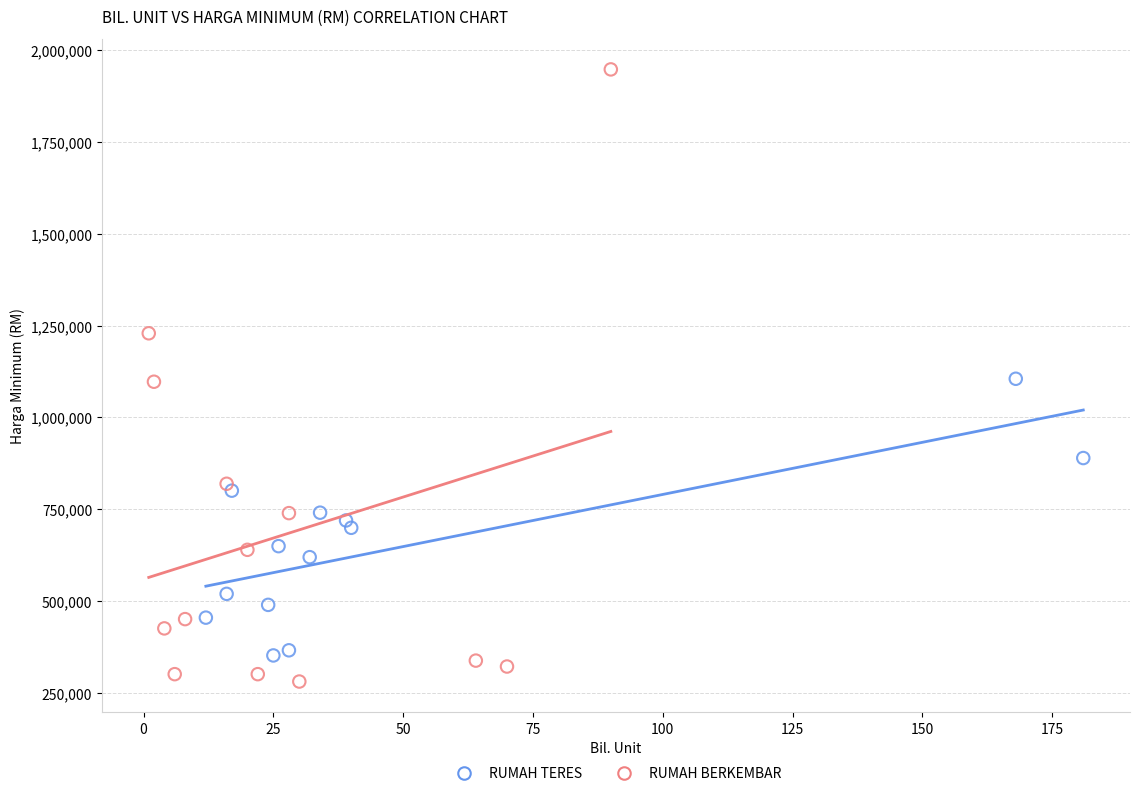

Which series has the largest Y range (max minus min)?

RUMAH BERKEMBAR